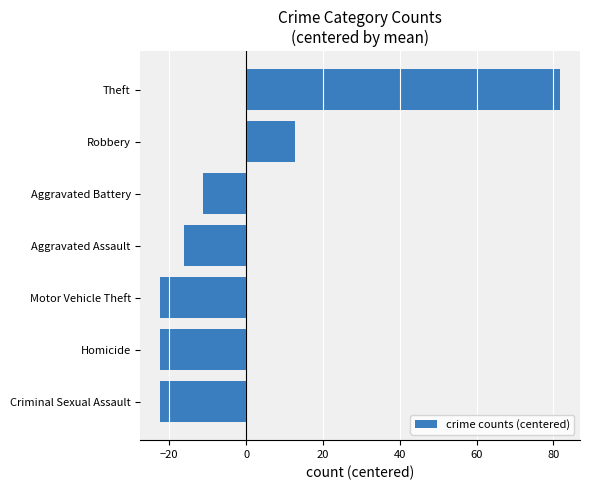

What is the sum of the values at Homicide and Theft?

59.4